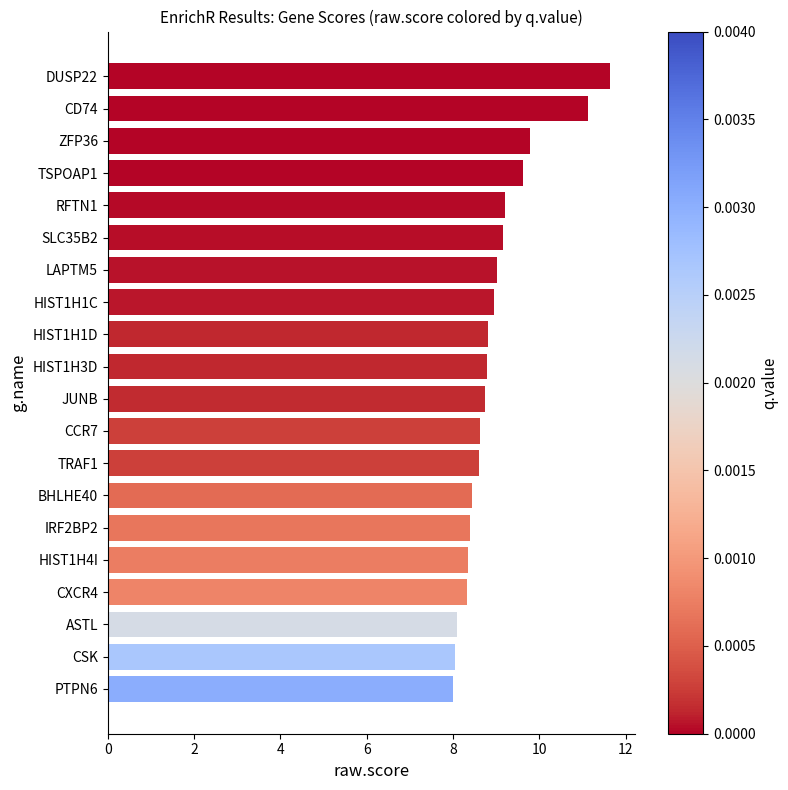

What is the minimum value shown in the chart?

8.0